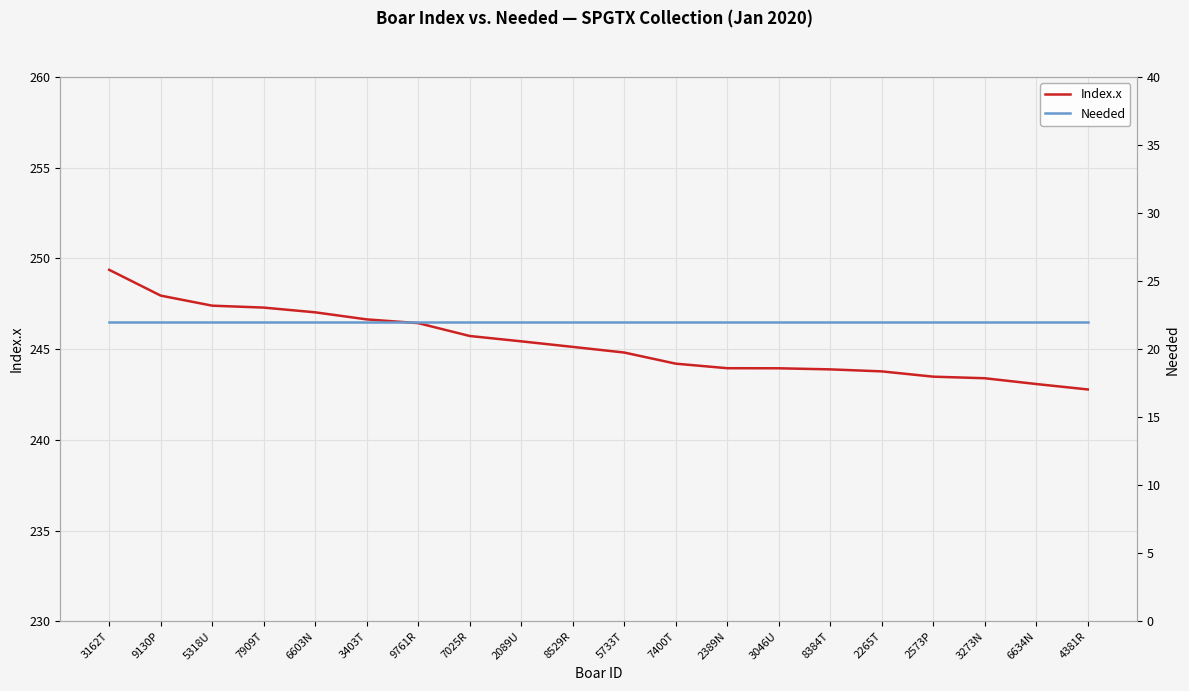

List the labels in order of Index.x value, smallest first.

4381R, 6634N, 3273N, 2573P, 2265T, 8384T, 3046U, 2389N, 7400T, 5733T, 8529R, 2089U, 7025R, 9761R, 3403T, 6603N, 7909T, 5318U, 9130P, 3162T